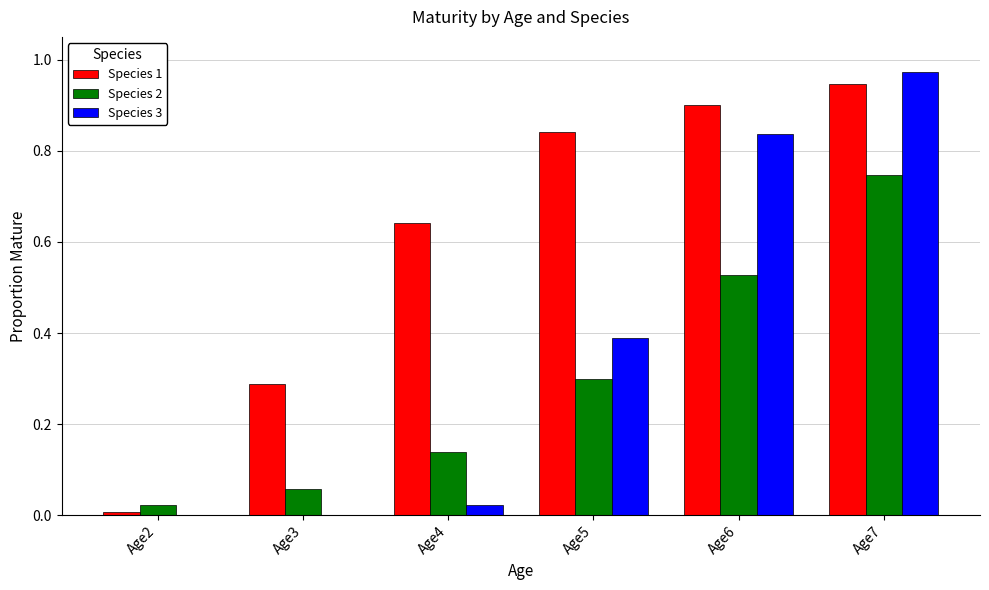

What is the sum of all Species 1 values?

3.6